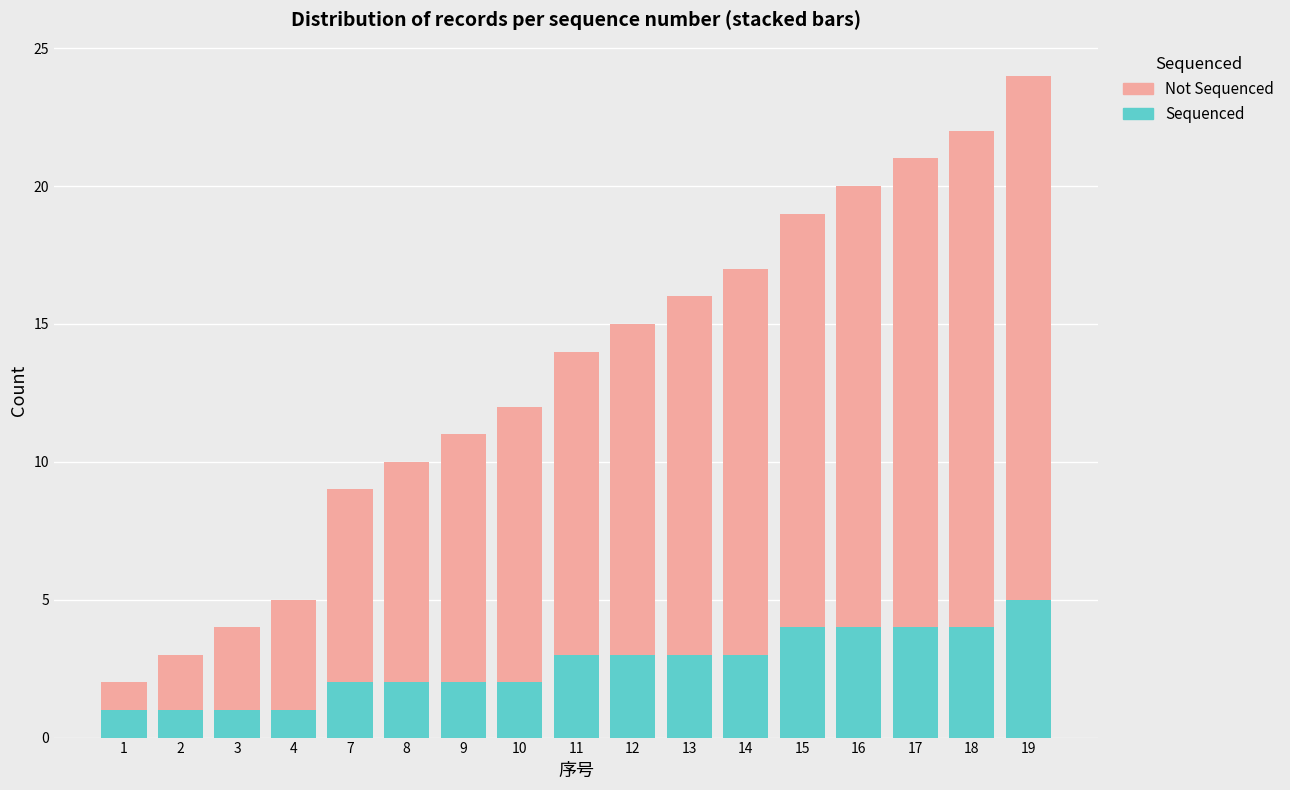

Which category has the highest value in the Sequenced series?

19